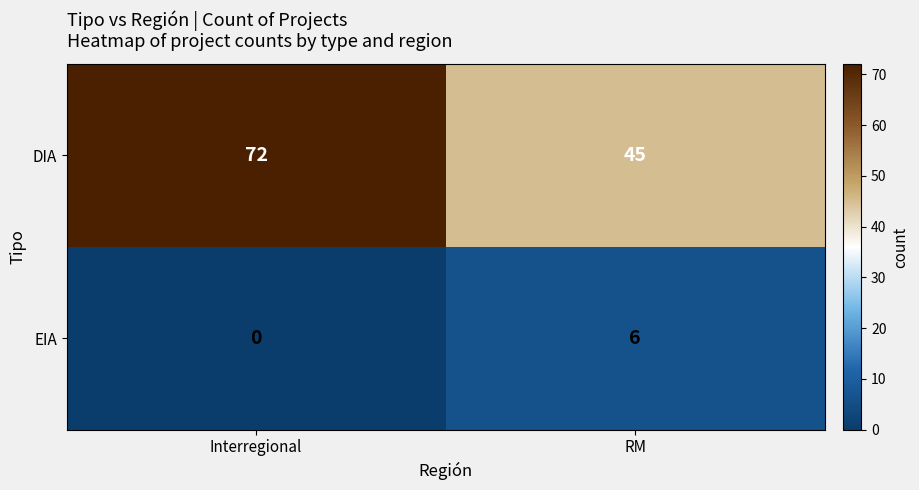

What is the minimum value for DIA?

45